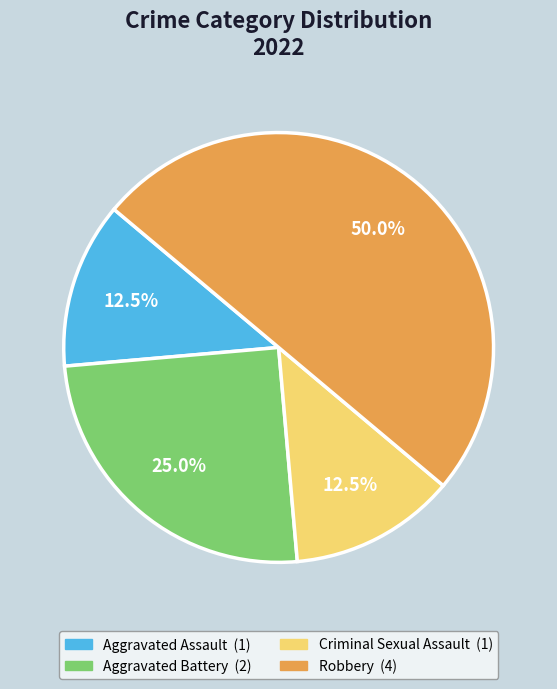

What is the largest slice in the pie chart?

Robbery